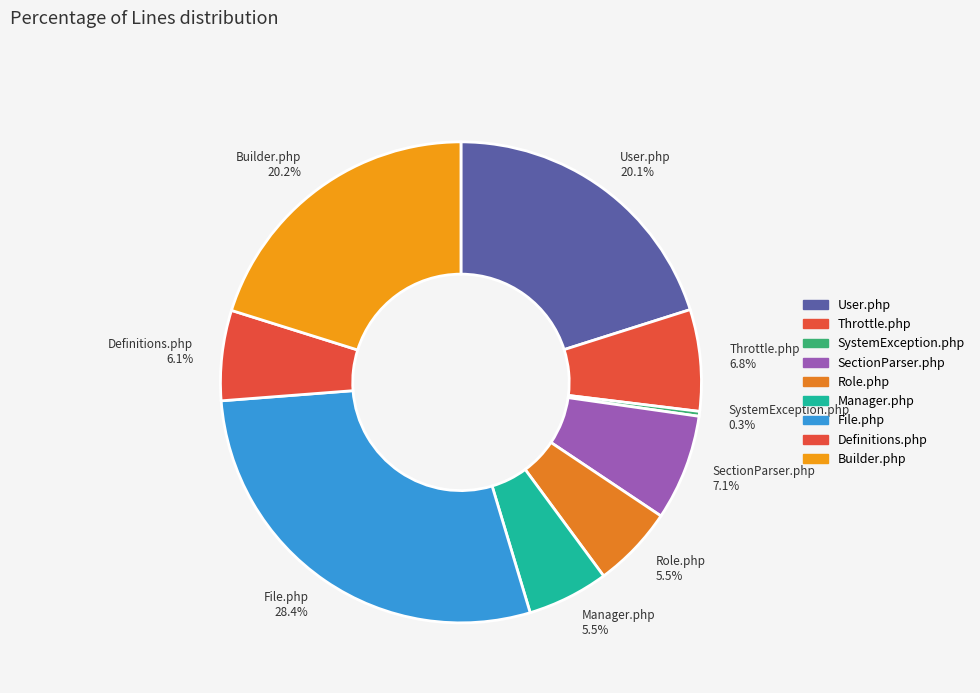

Approximately how many times larger is the value at Manager.php compared to Throttle.php?

0.8